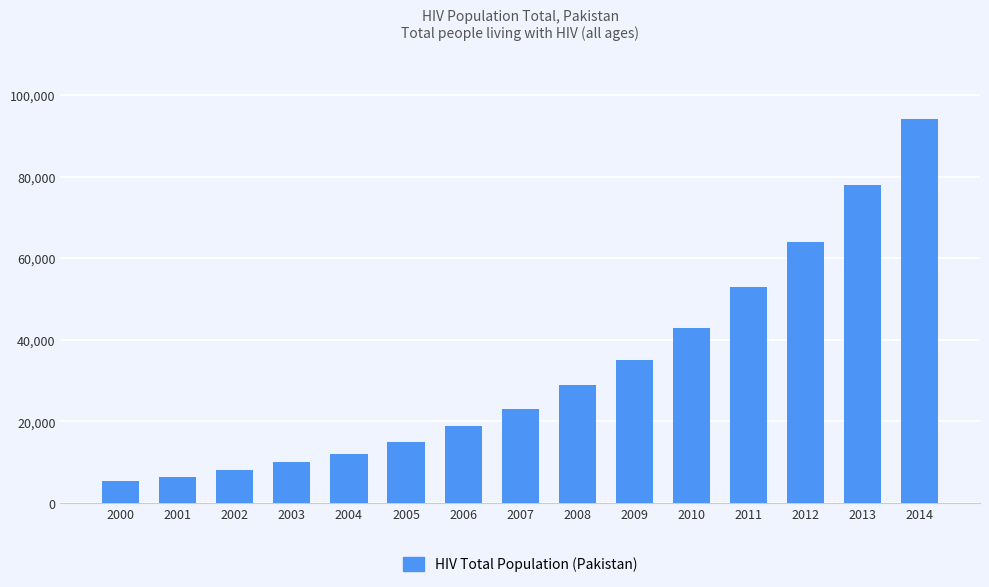

What is the difference between the maximum and minimum values?

88700